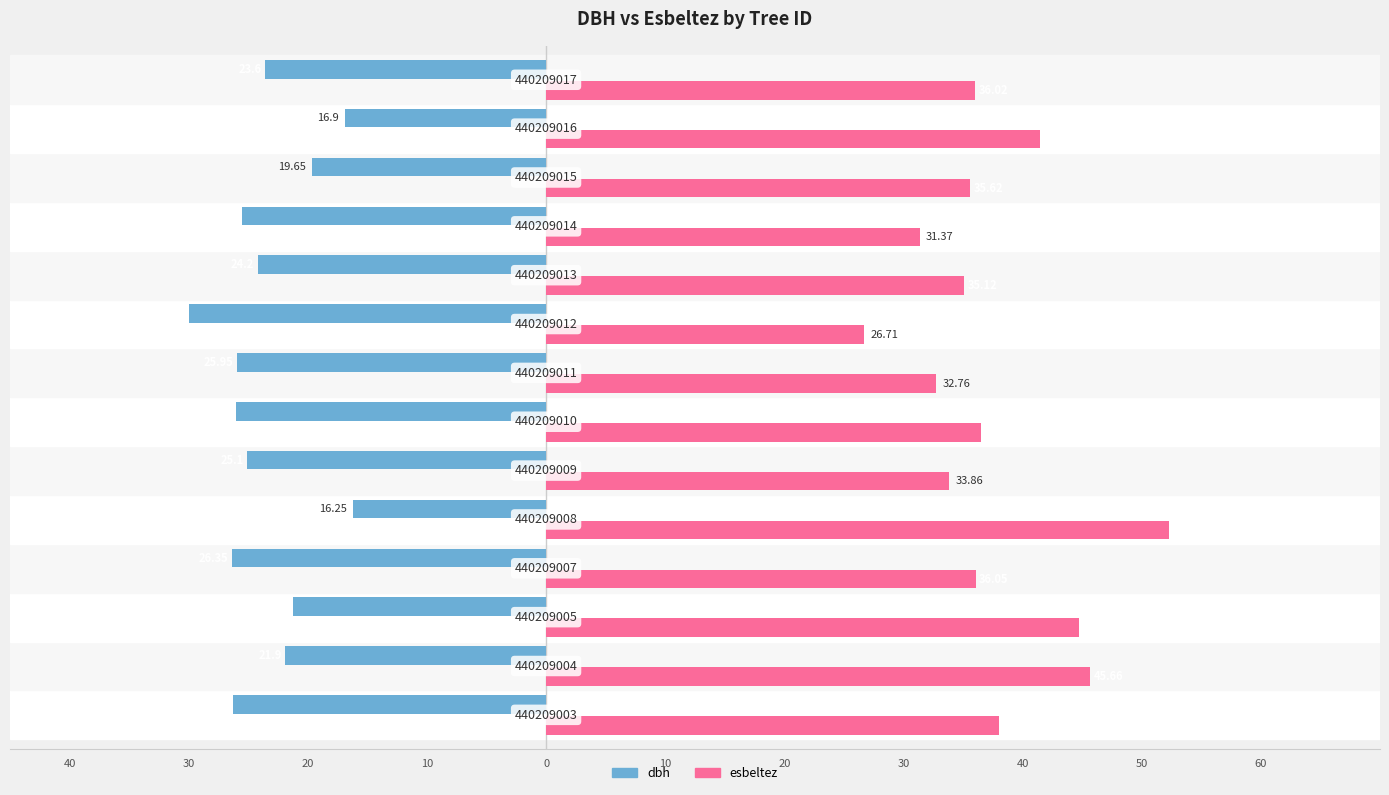

What are all the series names shown in the legend?

dbh, esbeltez